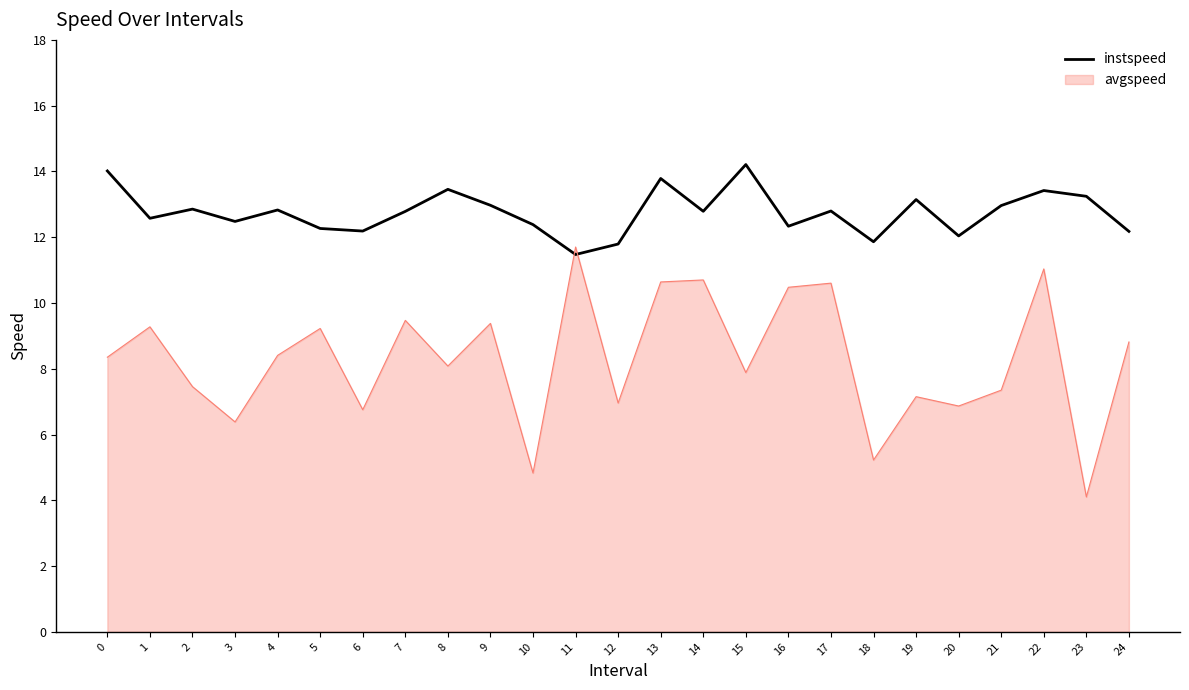

What is the total value across all series at 14?

23.5